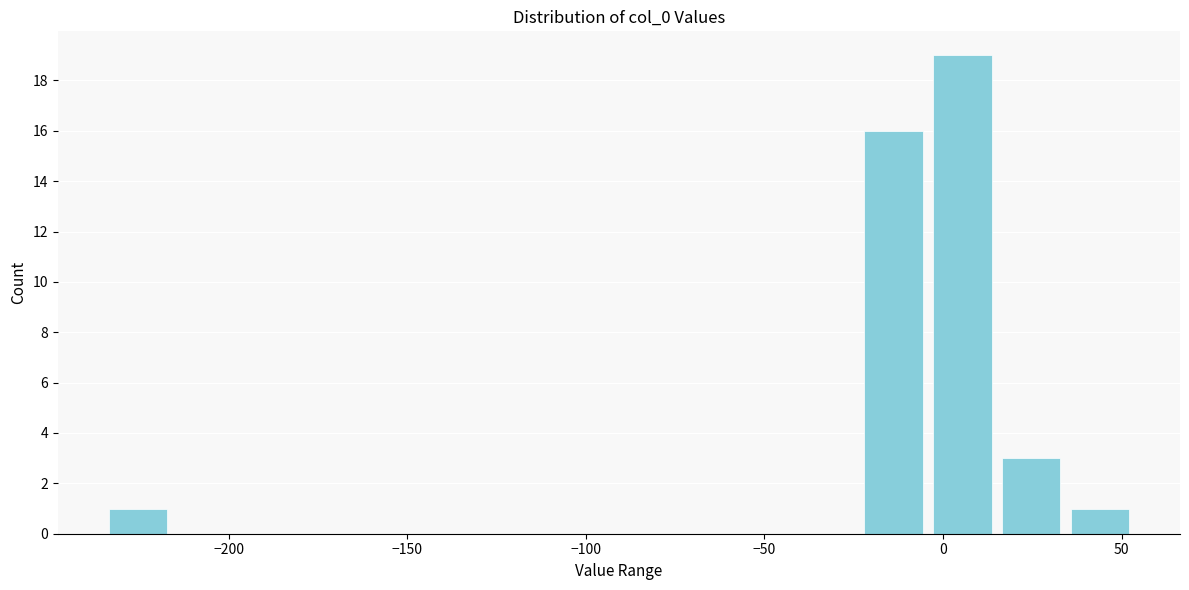

Around what value on the x-axis is the tallest bar? Give the approximate position of its centre, as read against the axis.

5